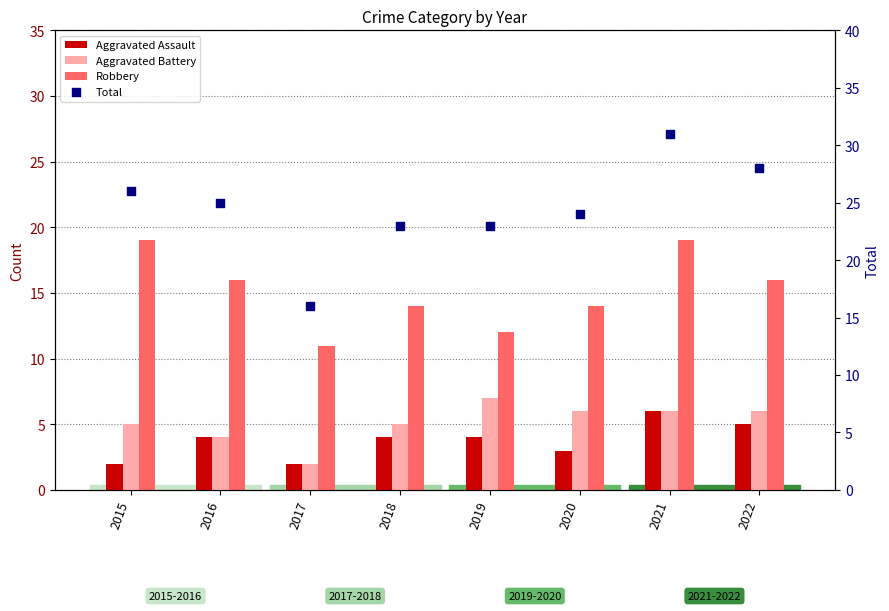

What are all the series names shown in the legend?

Aggravated Assault, Aggravated Battery, Robbery, Total